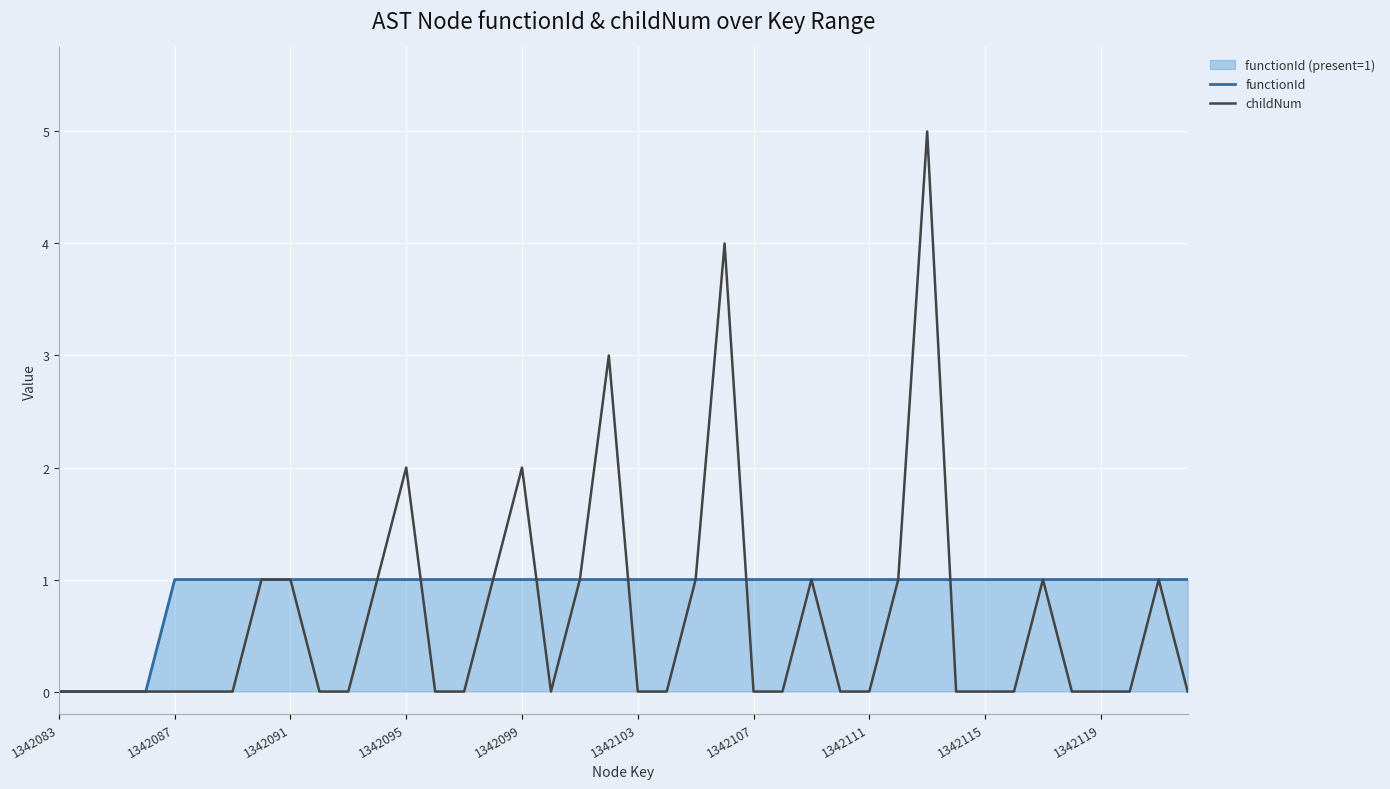

Between 13 and 27, which series saw the biggest shift?

functionId